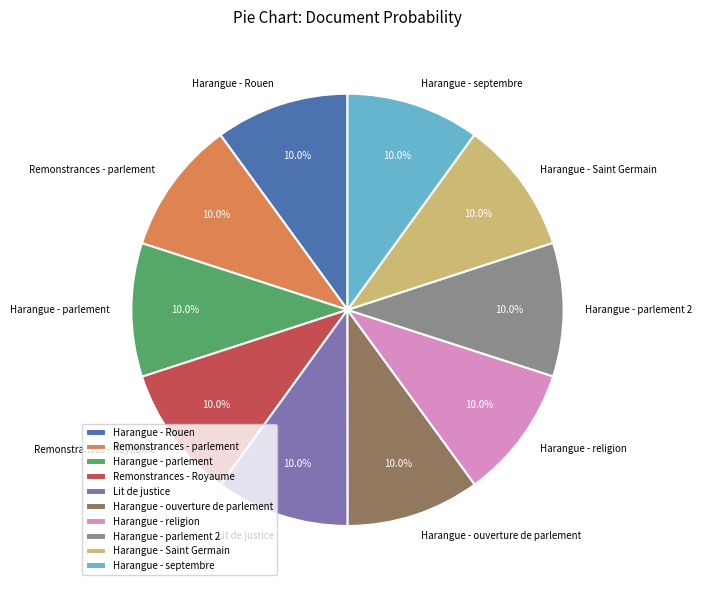

To the nearest percent, what is the average slice percentage?

10%